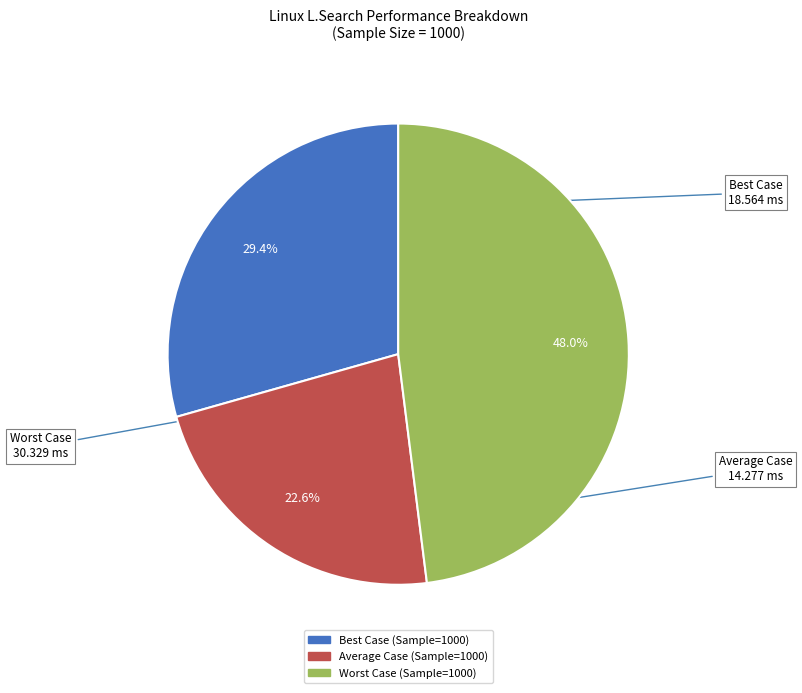

Rank the categories by value from lowest to highest.

Average Case (Sample=1000), Best Case (Sample=1000), Worst Case (Sample=1000)